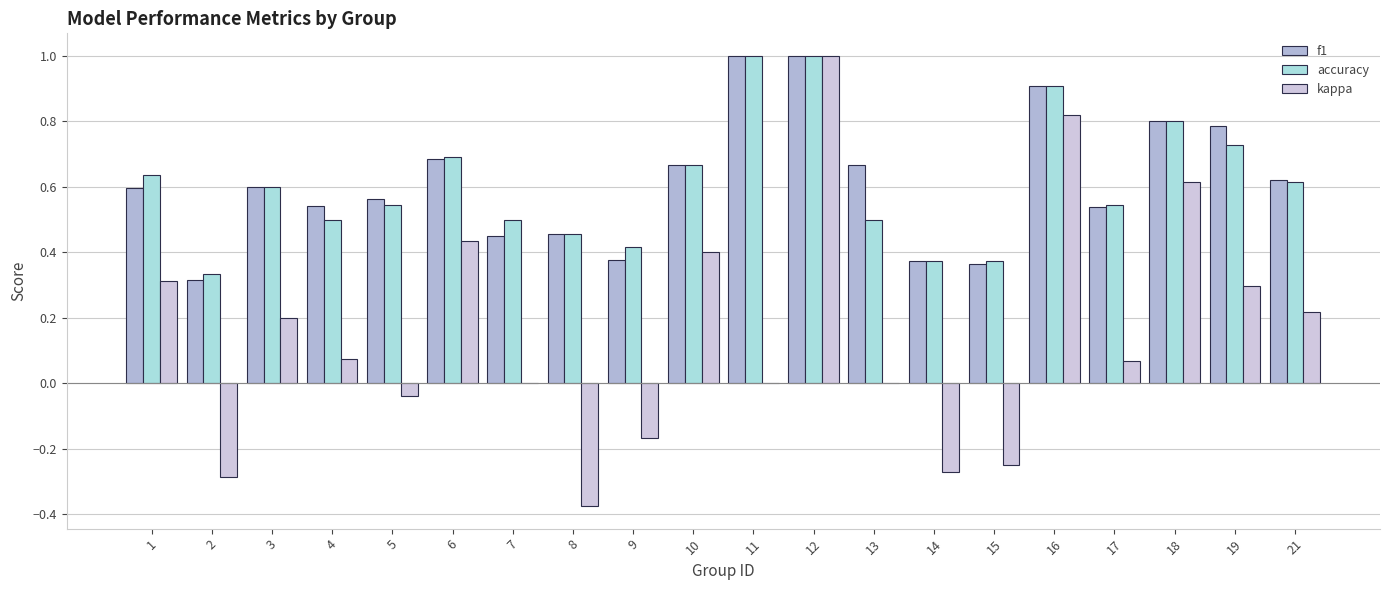

What are all the series names shown in the legend?

f1, accuracy, kappa